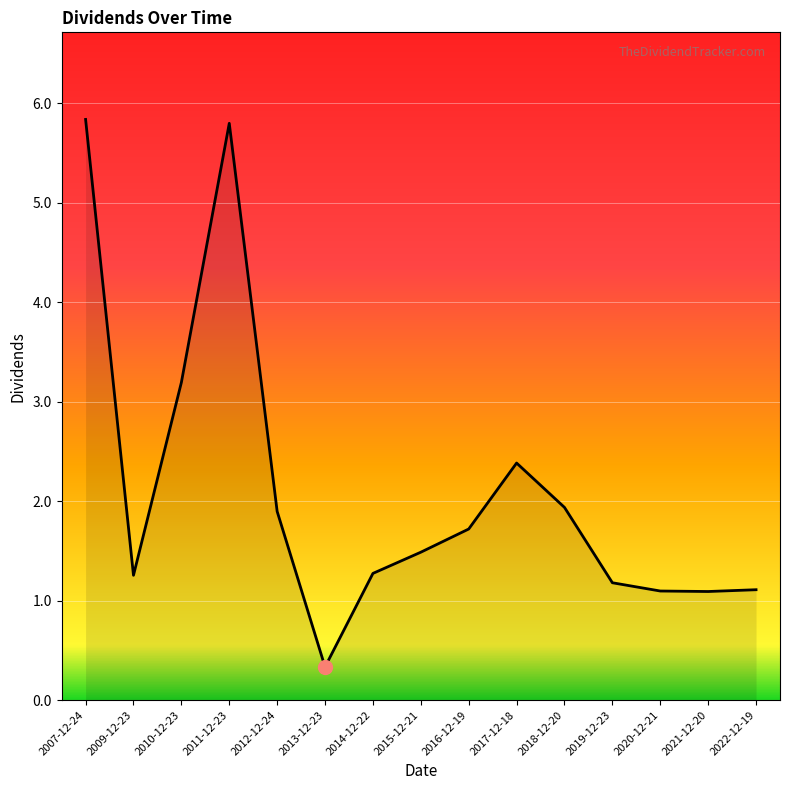

What is the average value?

2.1